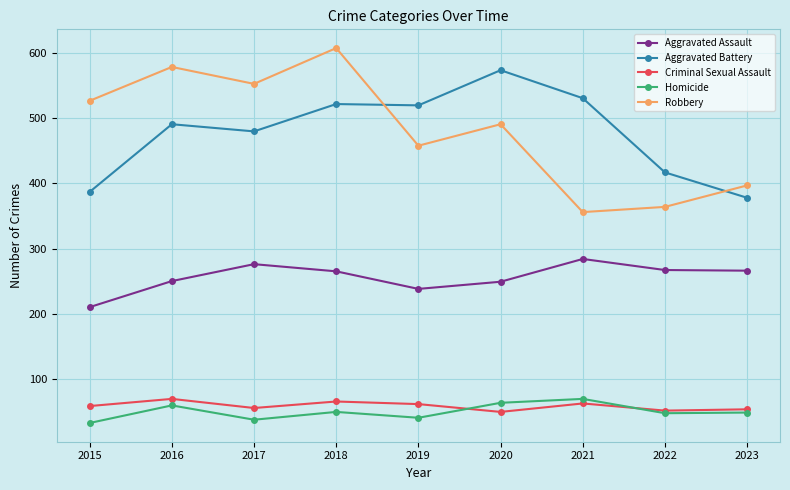

What is the difference between the Aggravated Battery values at 2020 and 2016?

83